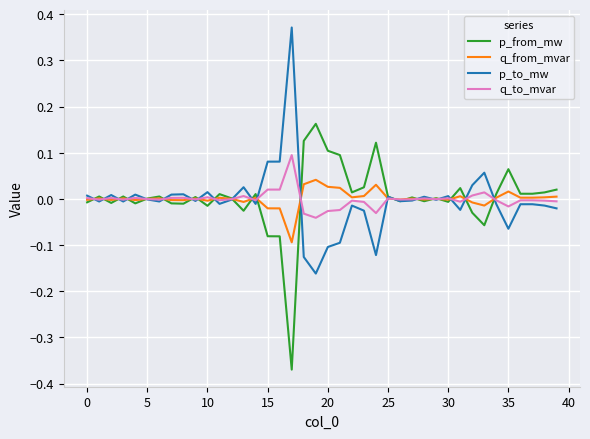

Rank the series by their maximum value, from highest to lowest.

p_to_mw, p_from_mw, q_to_mvar, q_from_mvar